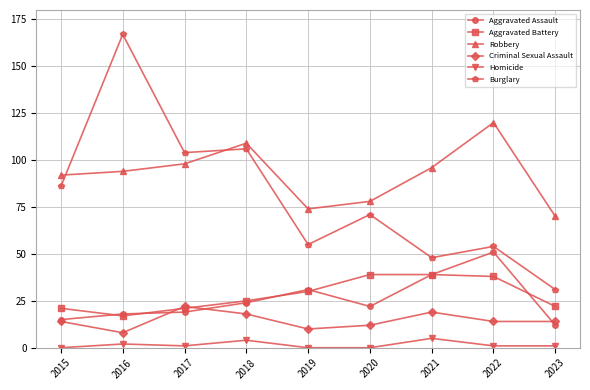

Which series has the largest total across all categories?

Robbery